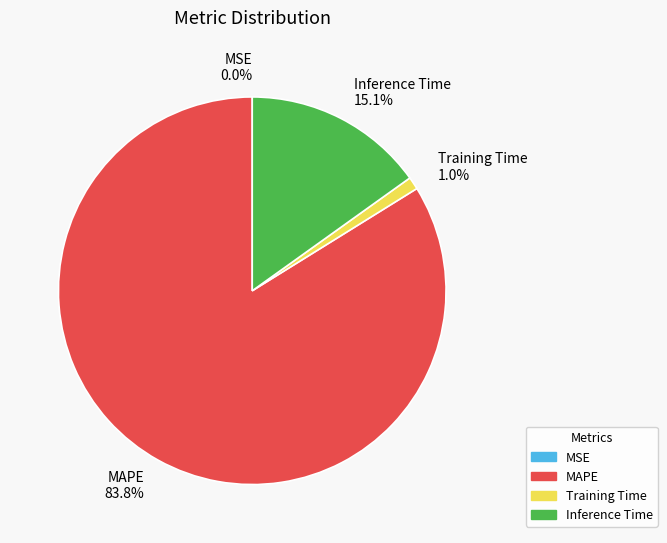

Is there a majority slice in this chart?

Yes